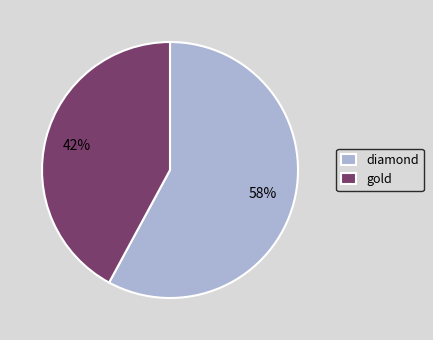

How many slices are in this pie chart?

2